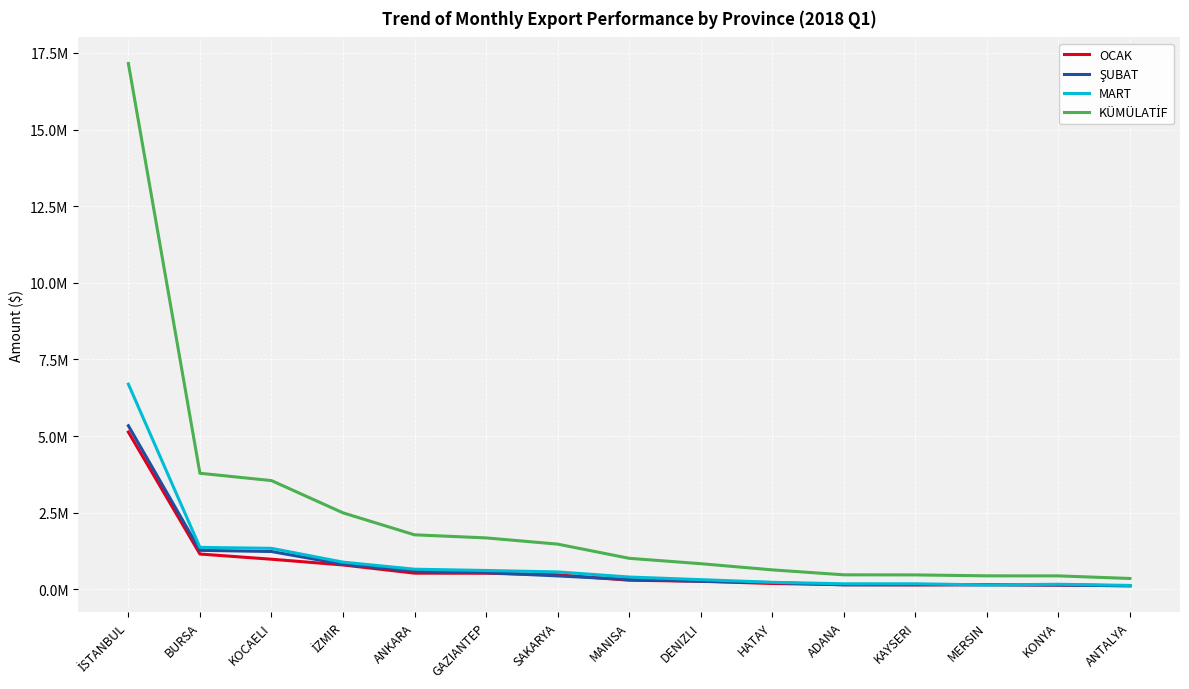

Does the chart have visible grid lines?

Yes